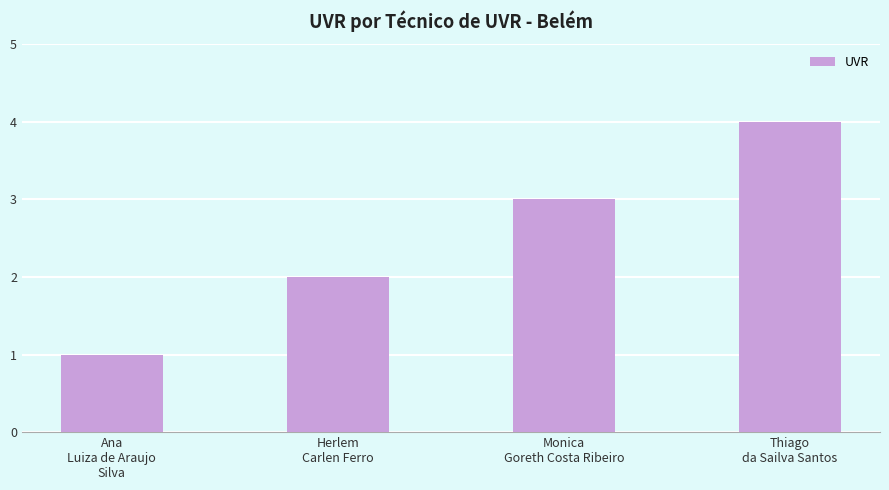

True or false: the data shows 1 at Ana
Luiza de Araujo
Silva.

True